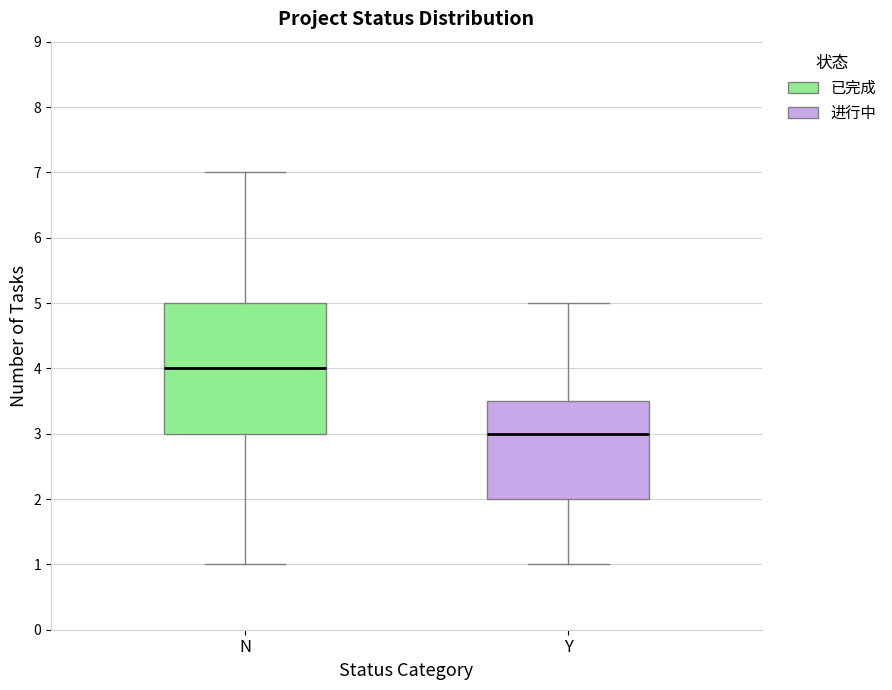

Which box is the tallest, from its lower edge to its upper edge?

N